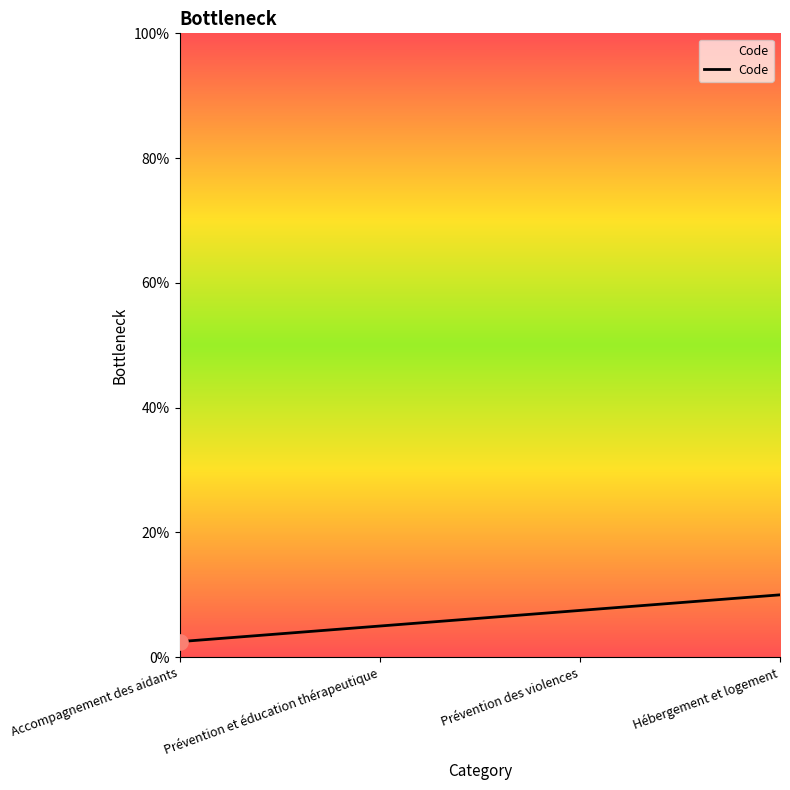

What is the change in value from Accompagnement des aidants to Hébergement et logement?

+7.5